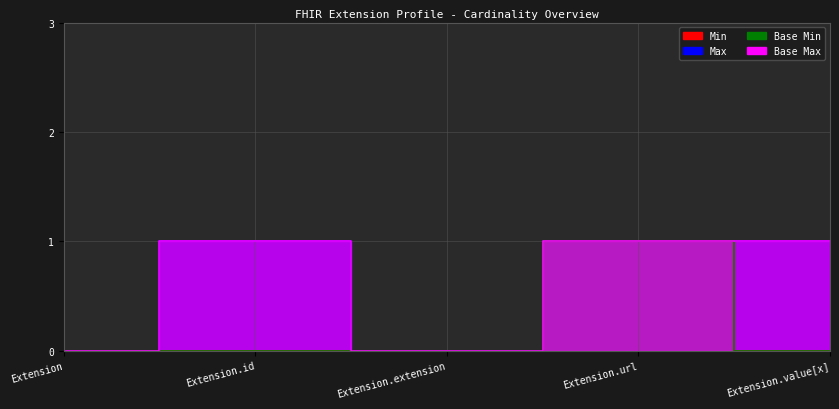

The value of Min at Extension.url is 1. True or false?

True